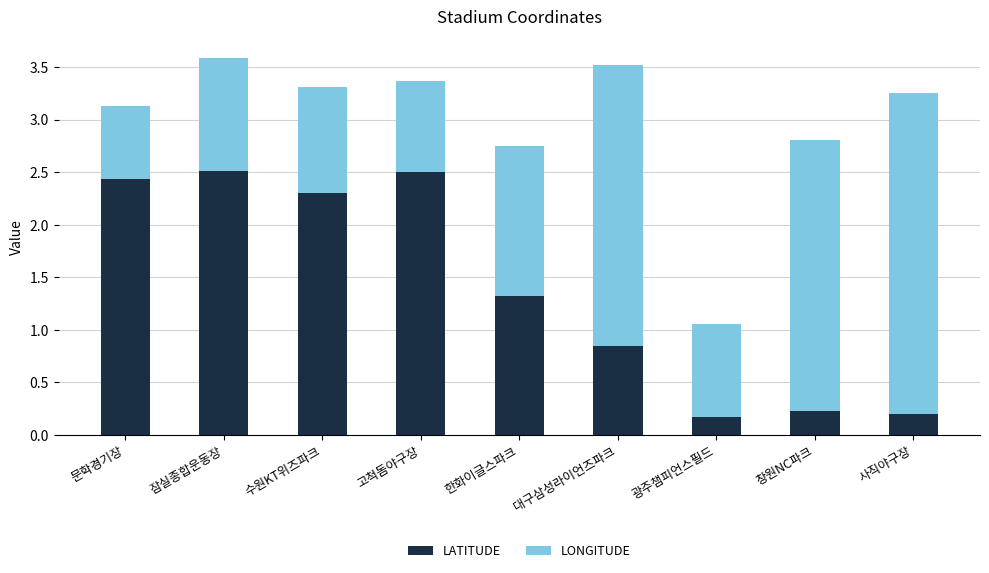

Are the bars grouped side by side (vs. stacked)?

No